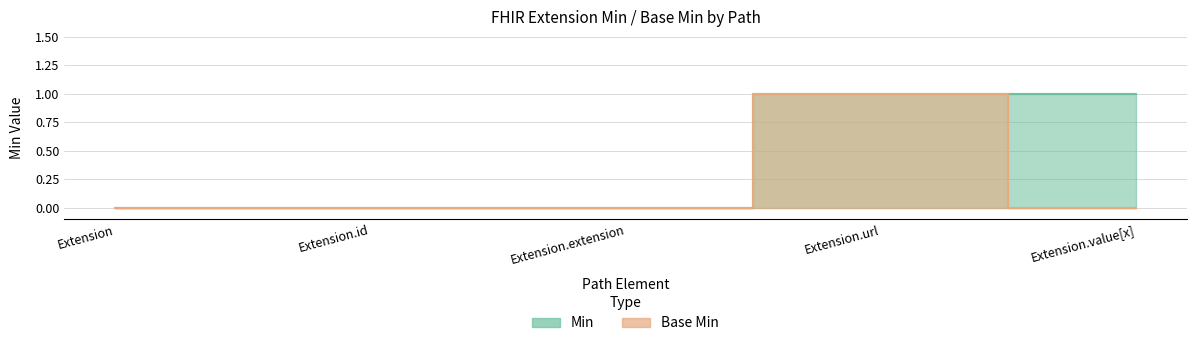

At Extension.id, list the series in order from largest to smallest.

Min, Base Min